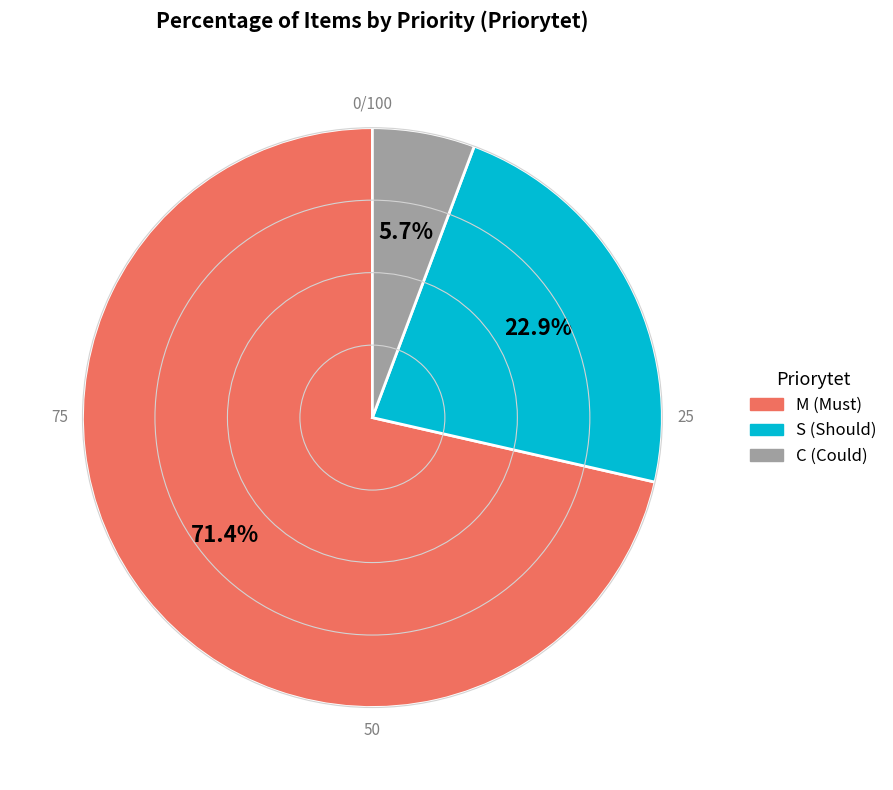

Which slice represents more than half of the pie?

M